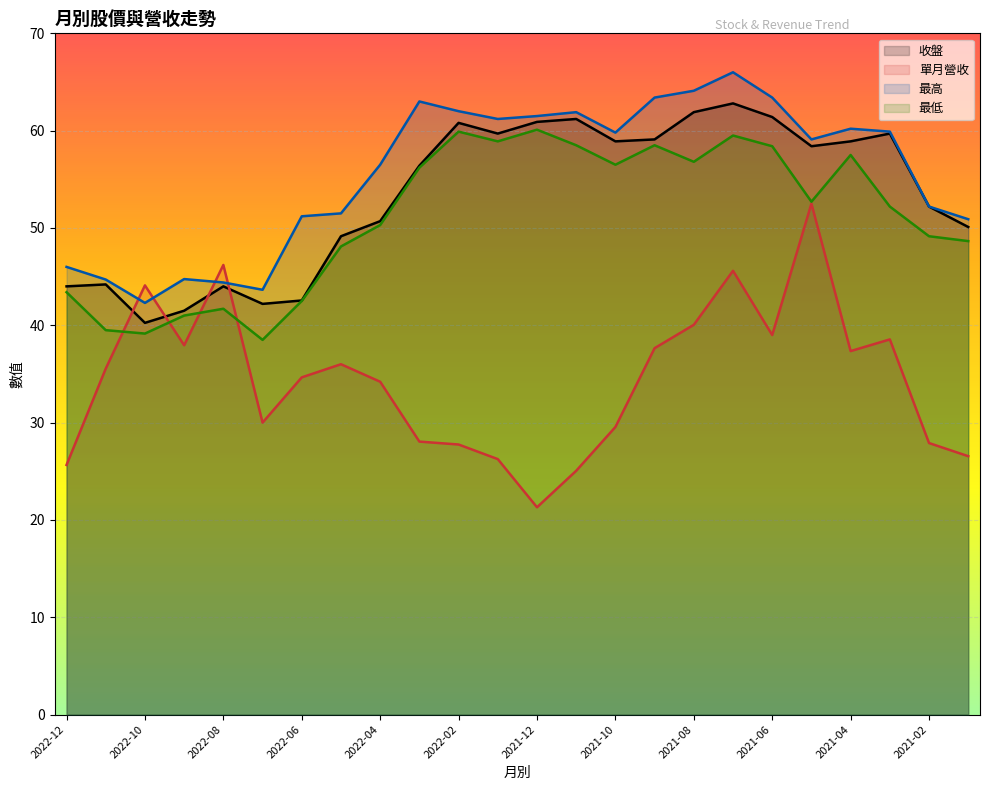

What is the highest value of the 收盤 series?

62.8